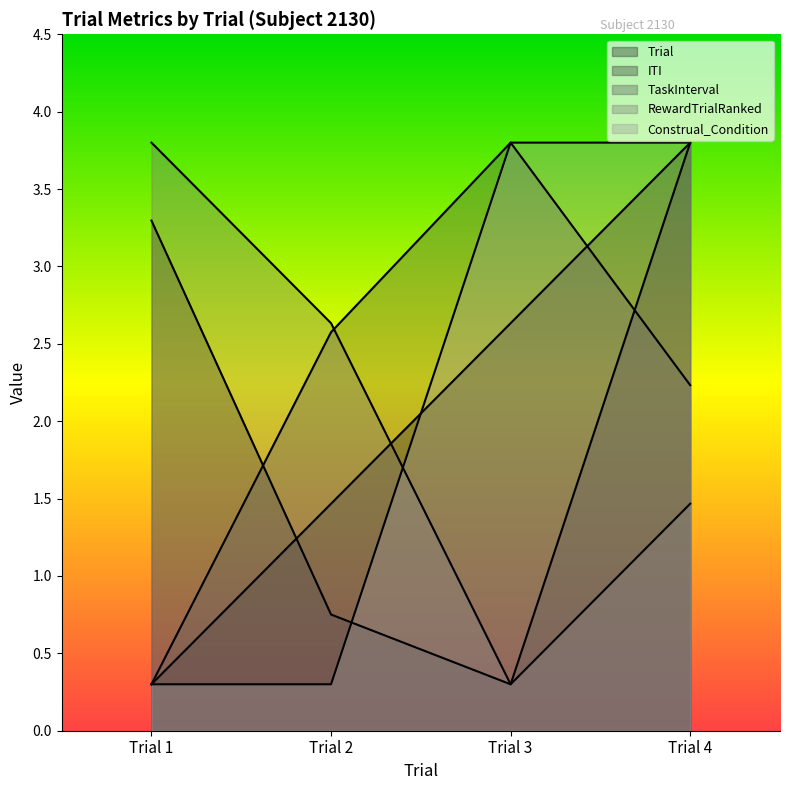

At which category does TaskInterval reach its first local peak?

Trial 3